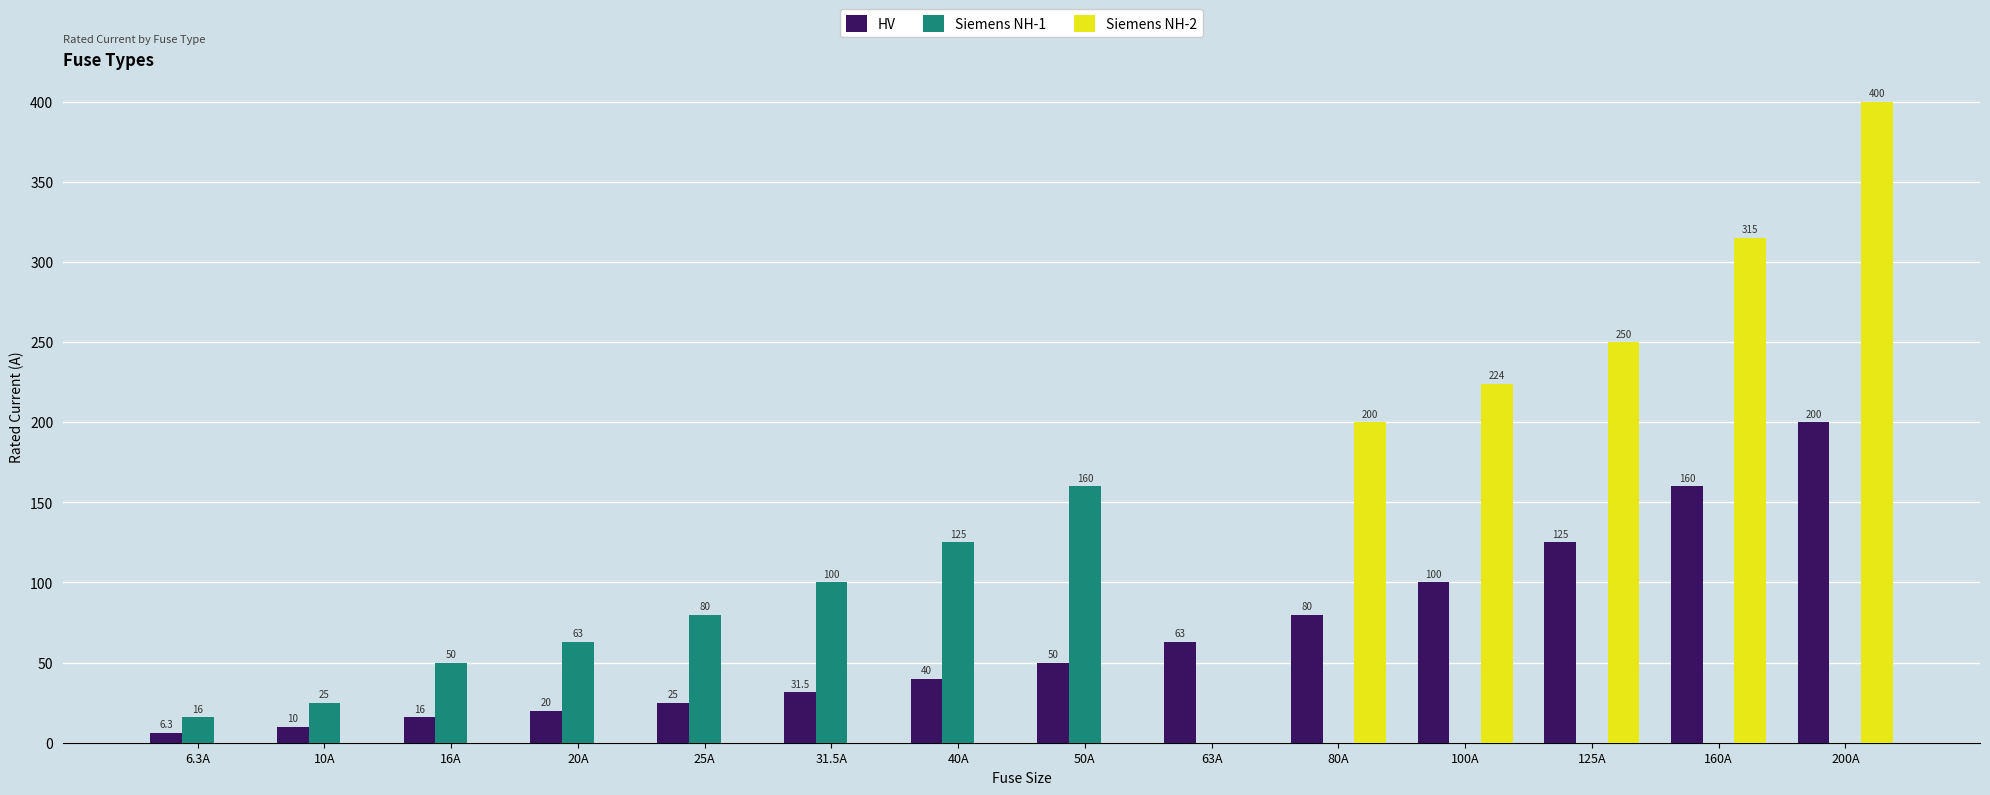

Count the number of categories in the chart.

14